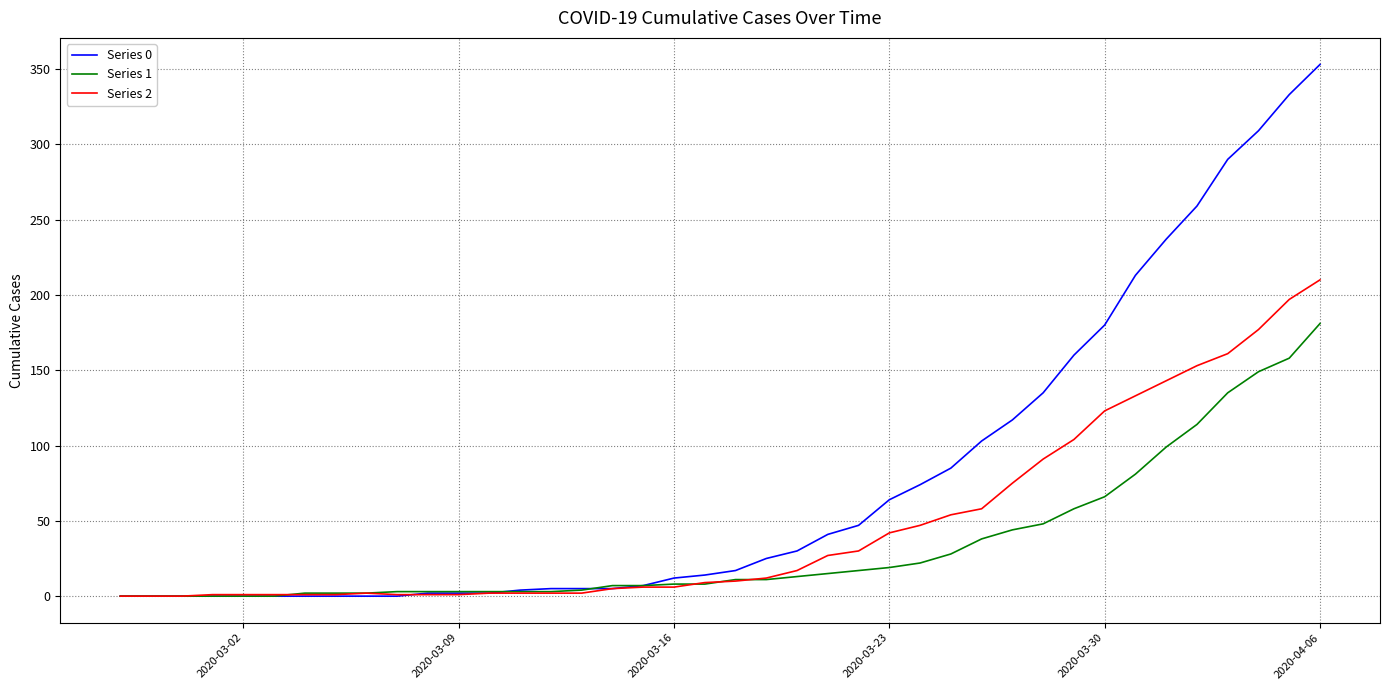

What are all the series names shown in the legend?

Series 0, Series 1, Series 2